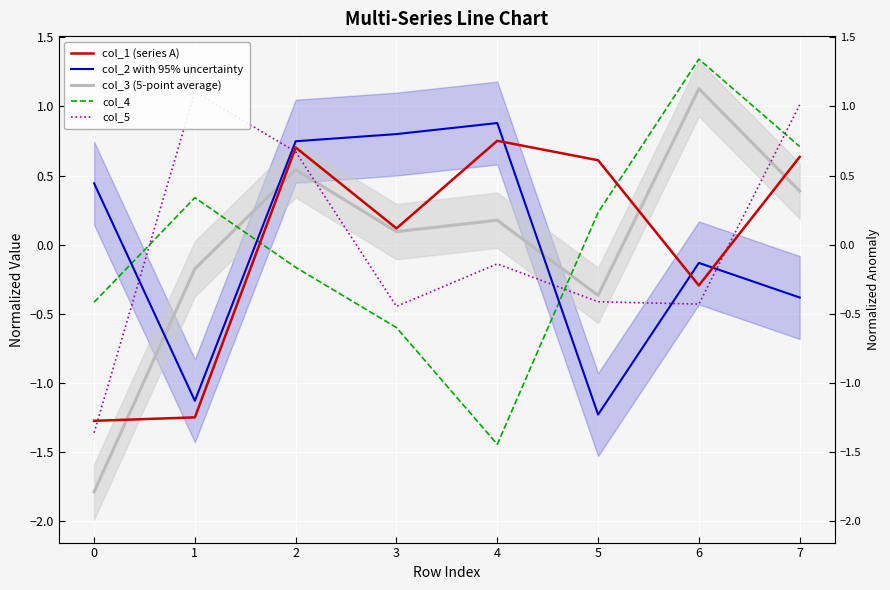

Reading right to left, extract all data points from this chart.

col_1 (series A): 0.6	-0.3	0.6	0.8	0.1	0.7	-1.2	-1.3
col_2 with 95% uncertainty: -0.4	-0.1	-1.2	0.9	0.8	0.7	-1.1	0.4
col_3 (5-point average): 0.4	1.1	-0.4	0.2	0.1	0.5	-0.2	-1.8
col_4: 0.7	1.3	0.2	-1.4	-0.6	-0.2	0.3	-0.4
col_5: 1.0	-0.4	-0.4	-0.1	-0.4	0.7	1.1	-1.4